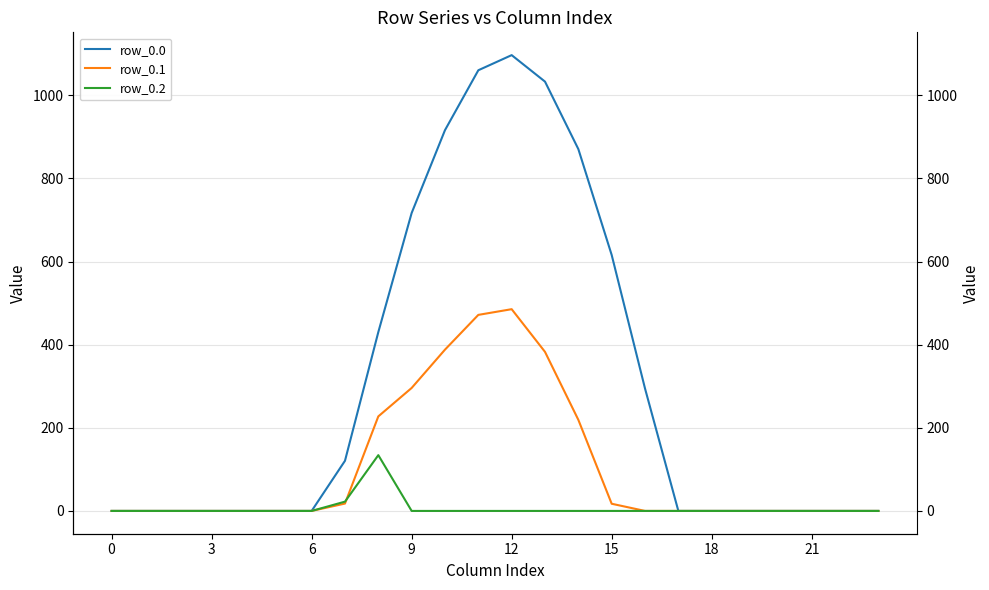

Is the value of row_0.1 at 9 greater than the value of row_0.0 at 13?

No